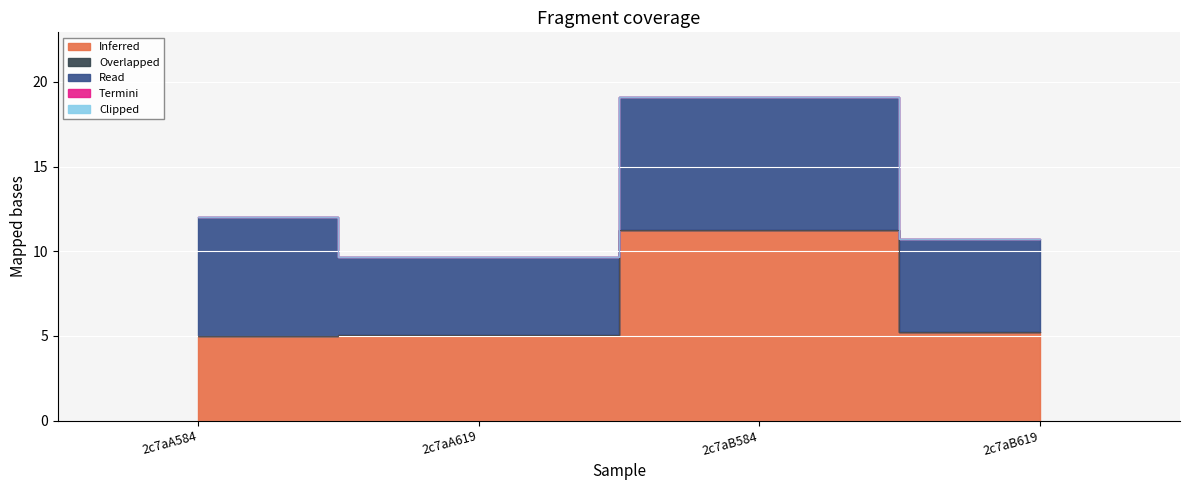

Rank the series by their maximum value, from lowest to highest.

Overlapped, Termini, Clipped, Read, Inferred